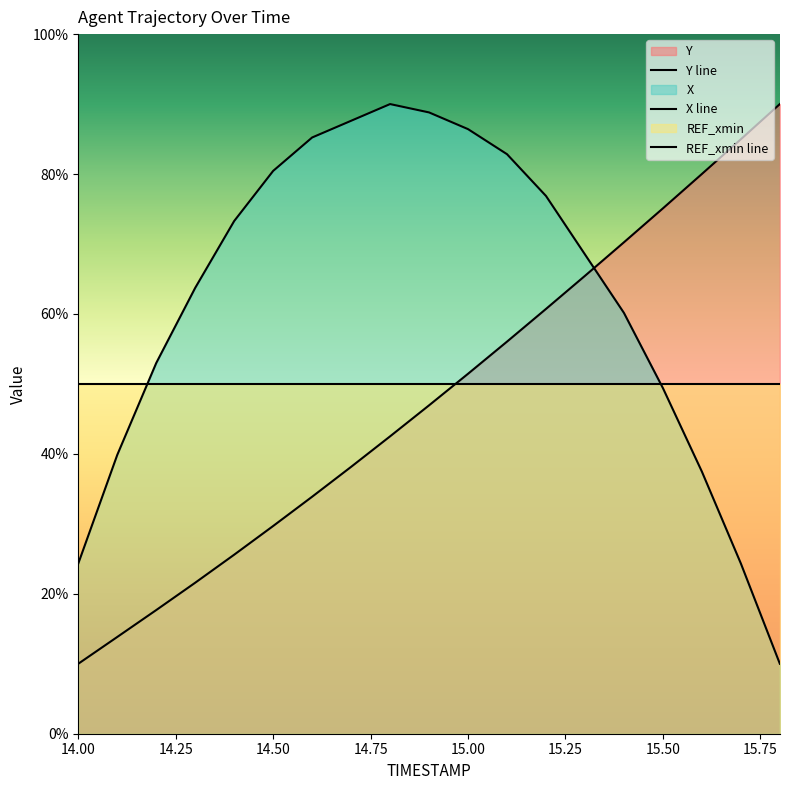

How many lines are shown in the chart?

3